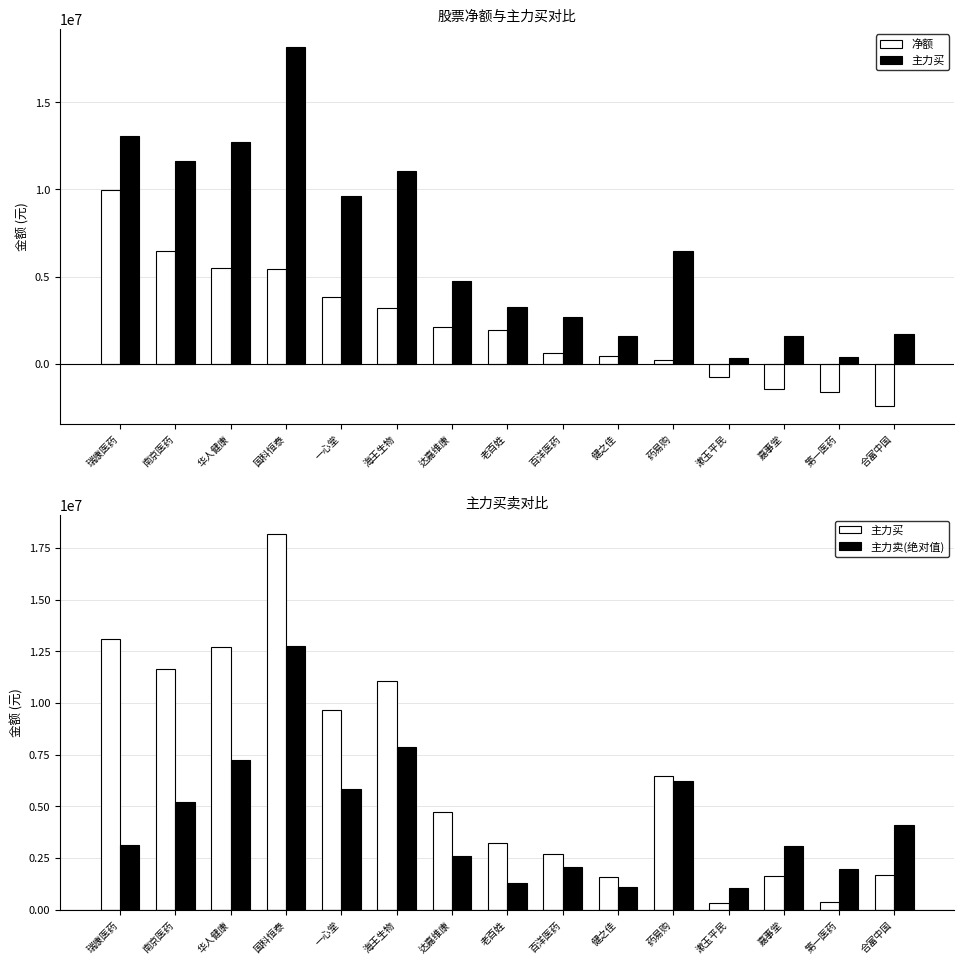

Which series has the widest spread of values?

主力买